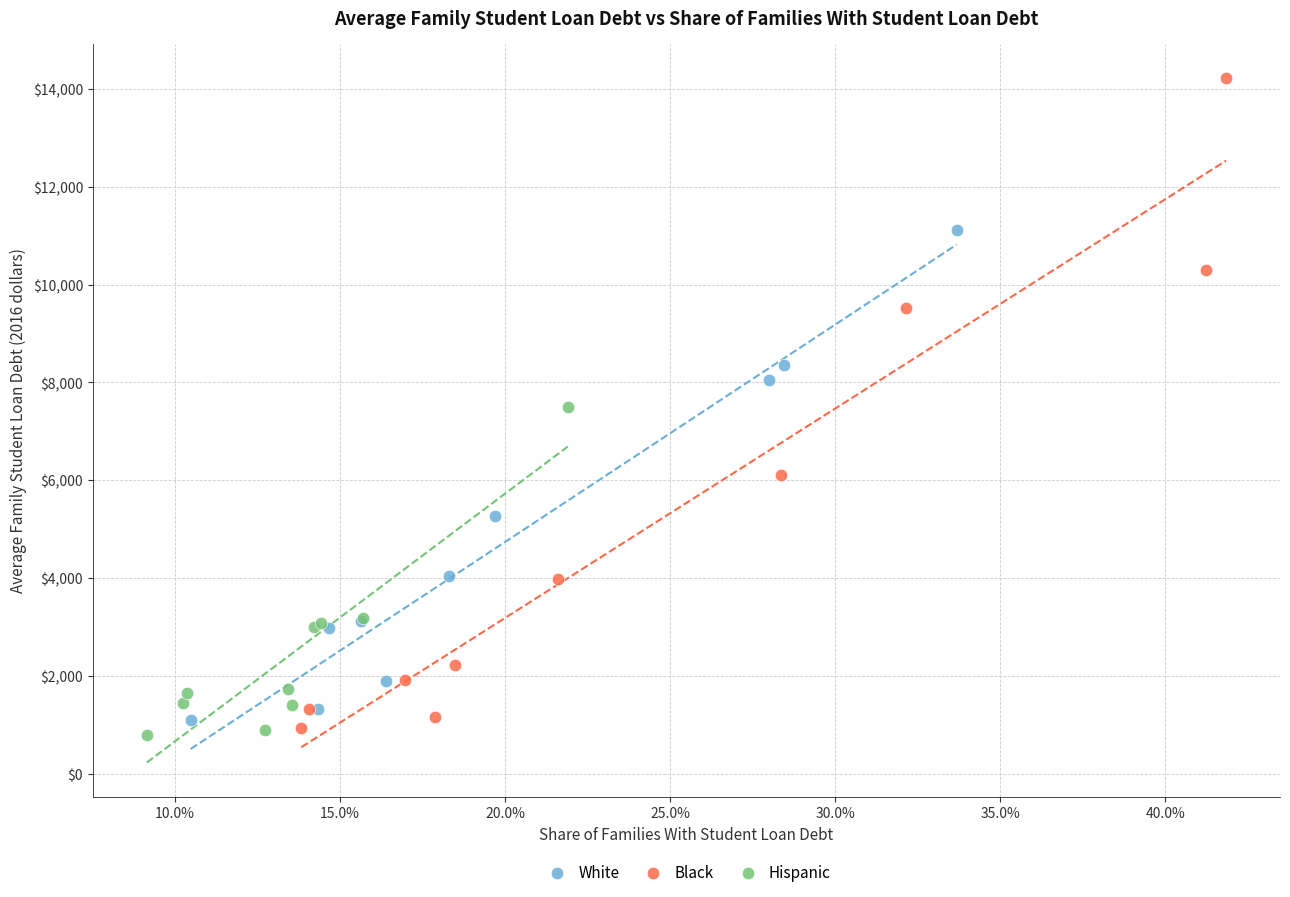

Which series has the largest Y range (max minus min)?

Black